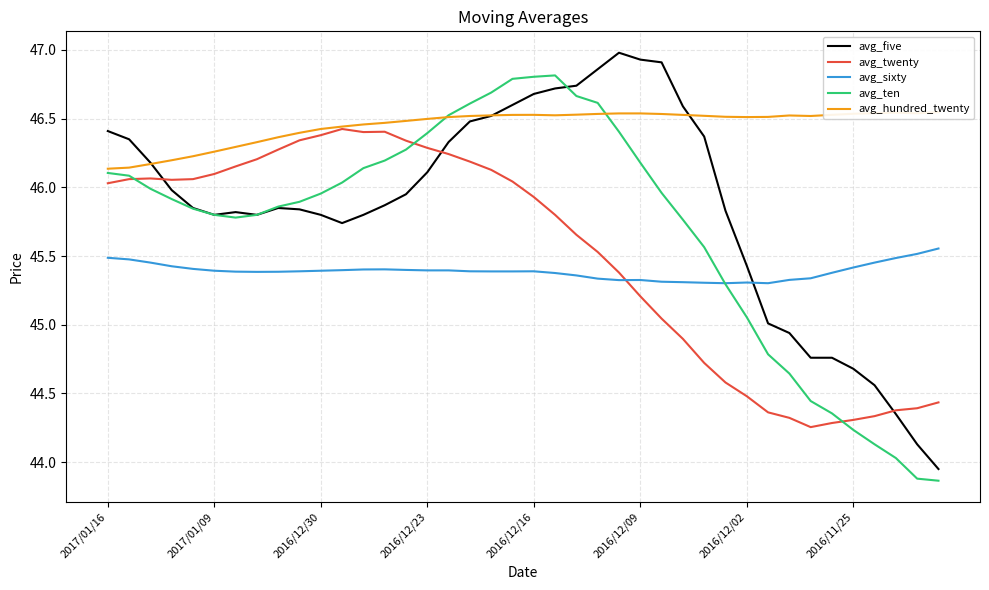

How many intersections are there between avg_five and avg_sixty?

1